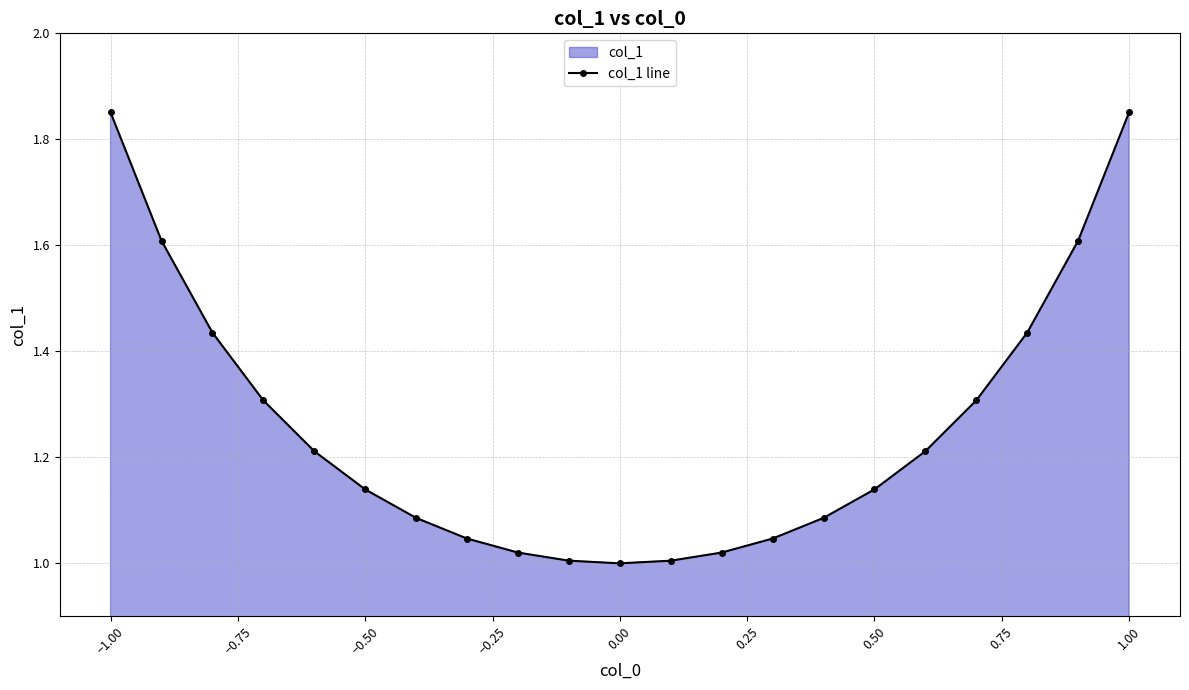

True or false: the data shows 0.4 at 0.00.

False